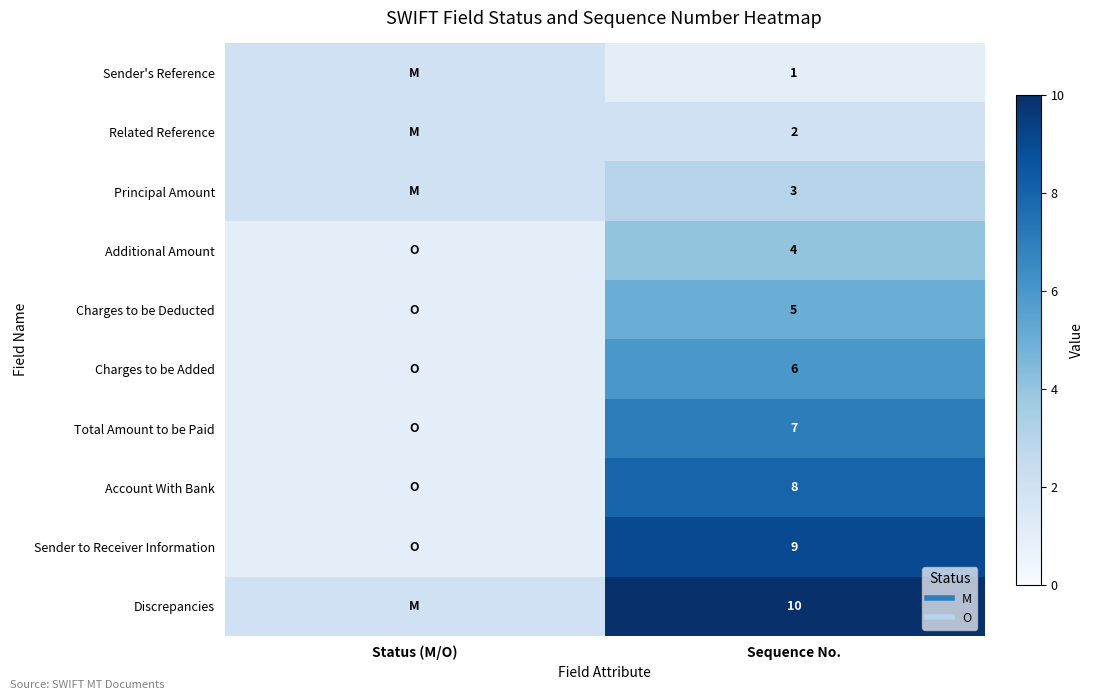

What is the total value across all series at Sequence No.?

55